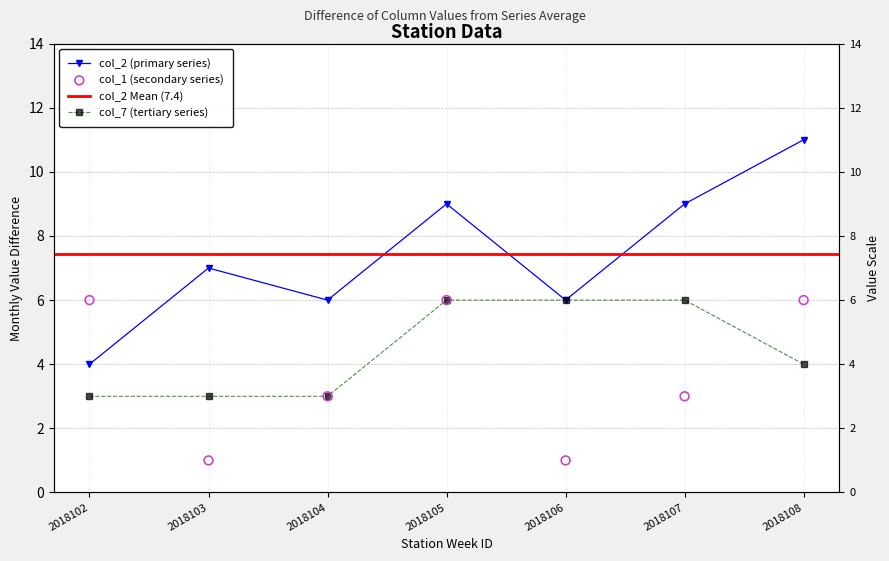

Which series has the largest Y range (max minus min)?

col_2